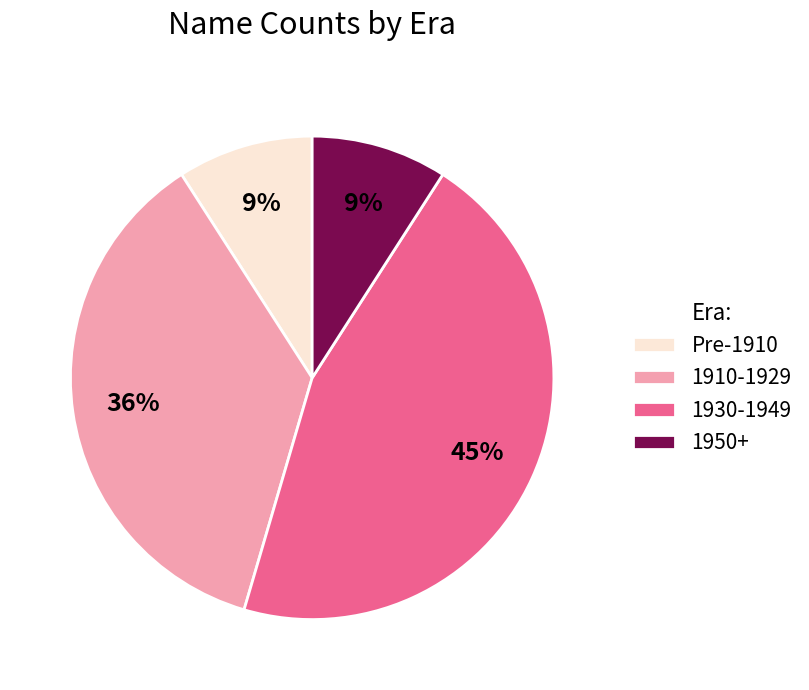

To the nearest percent, what is the combined percentage of 1930-1949 and Pre-1910?

55%